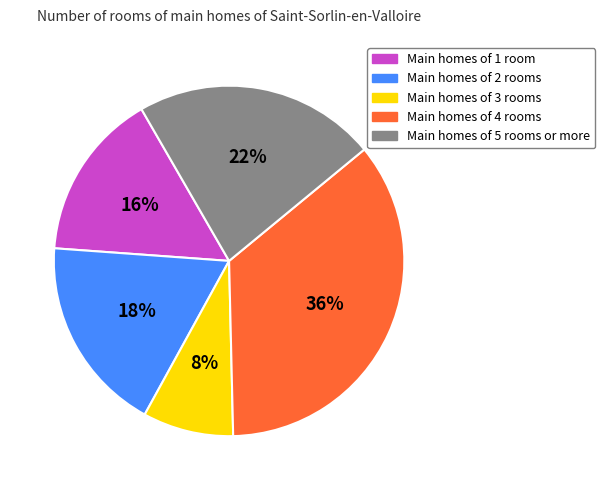

Combined, do Main homes of 2 rooms and Main homes of 3 rooms account for over 50%?

No